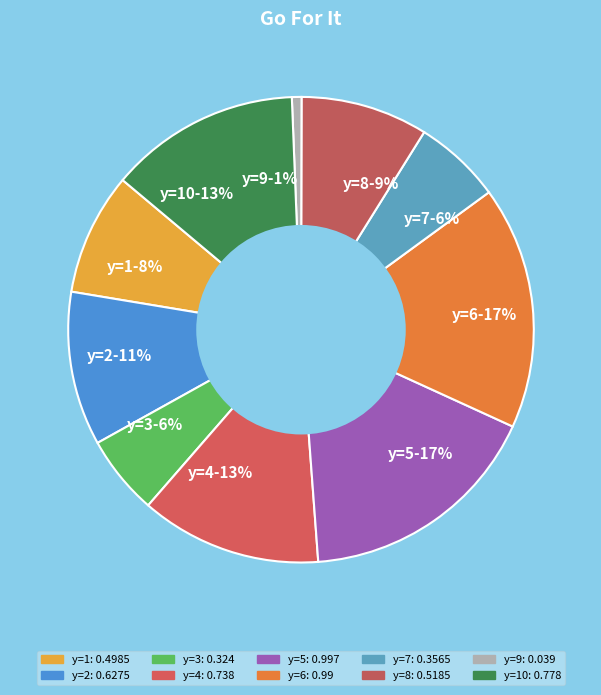

Is there any slice that represents more than half of the pie?

No